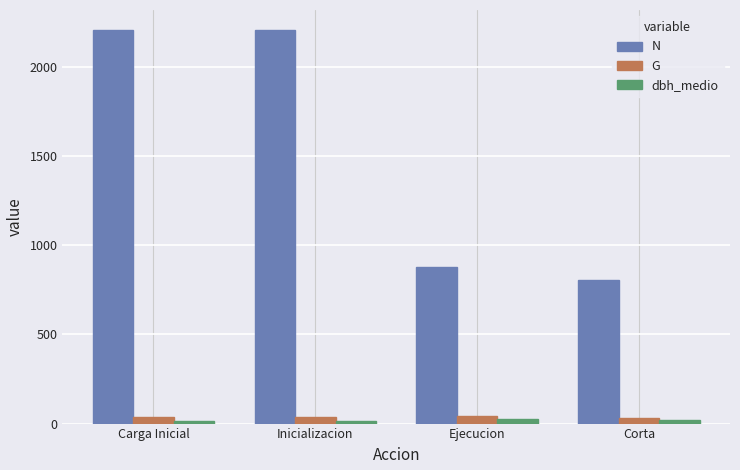

Which series has the largest total across all categories?

N